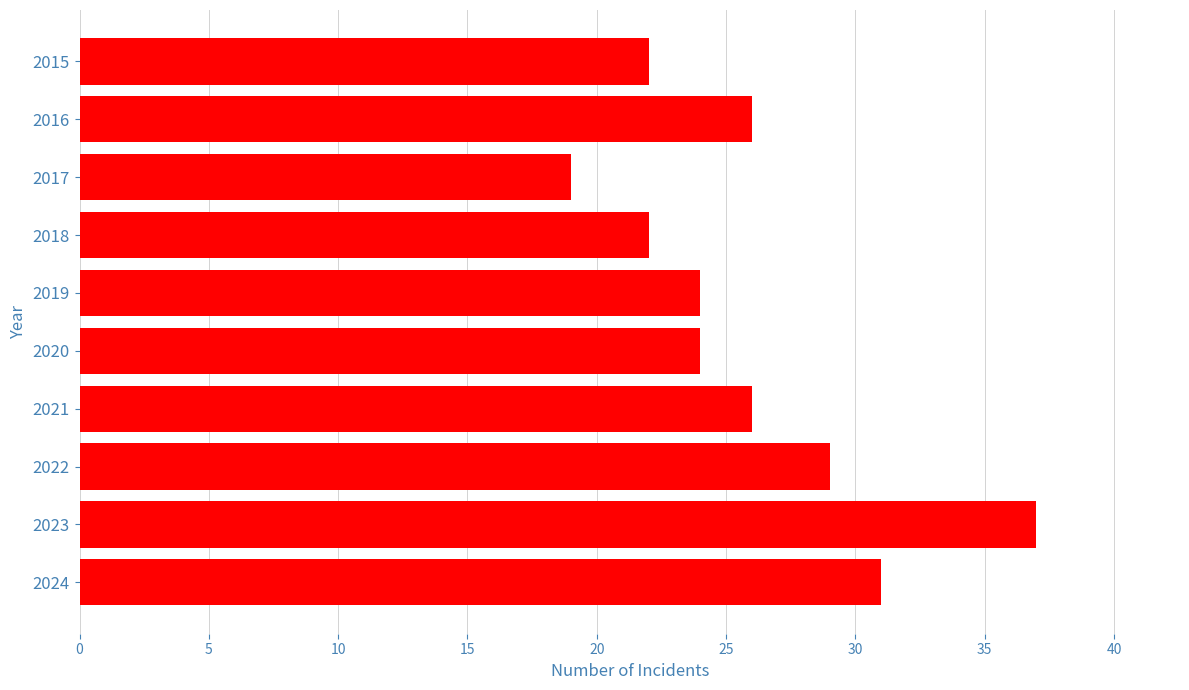

What is the average value?

26